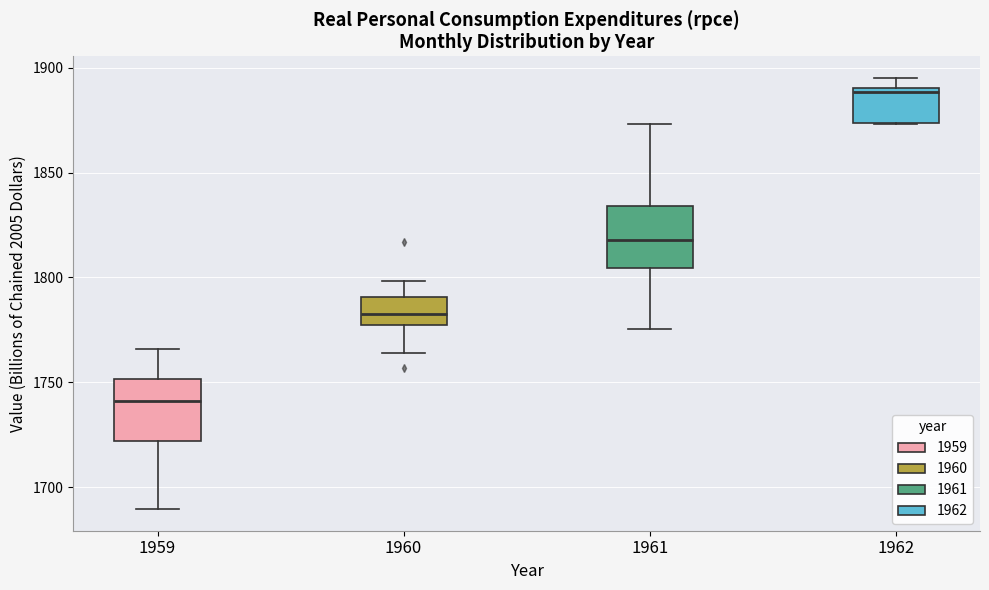

Which box's median line is the lowest?

1959